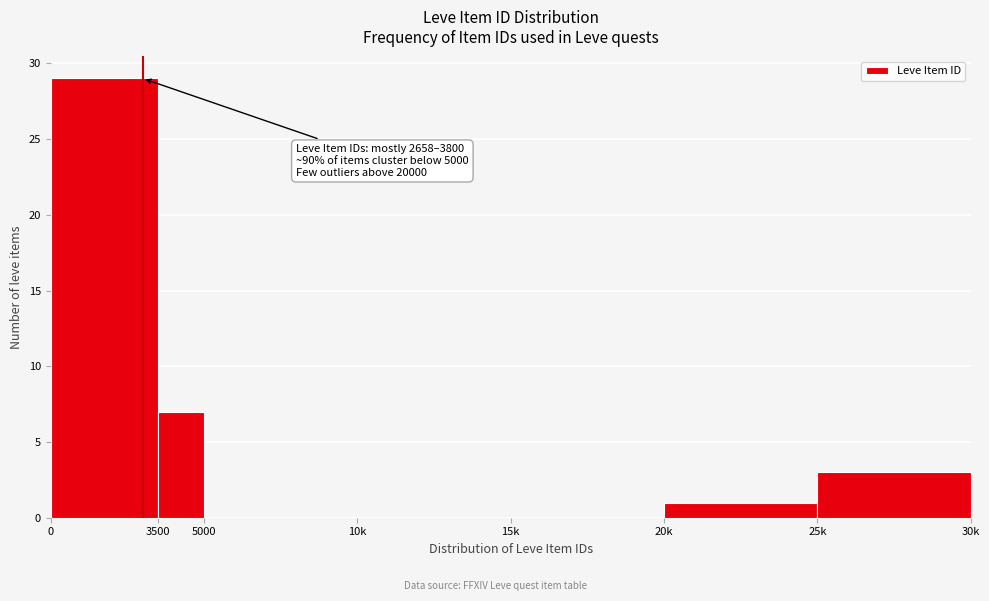

Reading left to right, extract all data points from this chart.

0=29	3500=7	5000=0	10k=0	15k=0	20k=1	25k=3